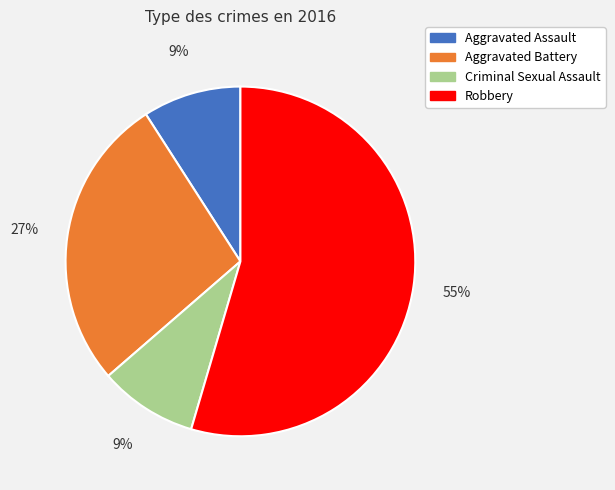

Is there a majority slice in this chart?

Yes